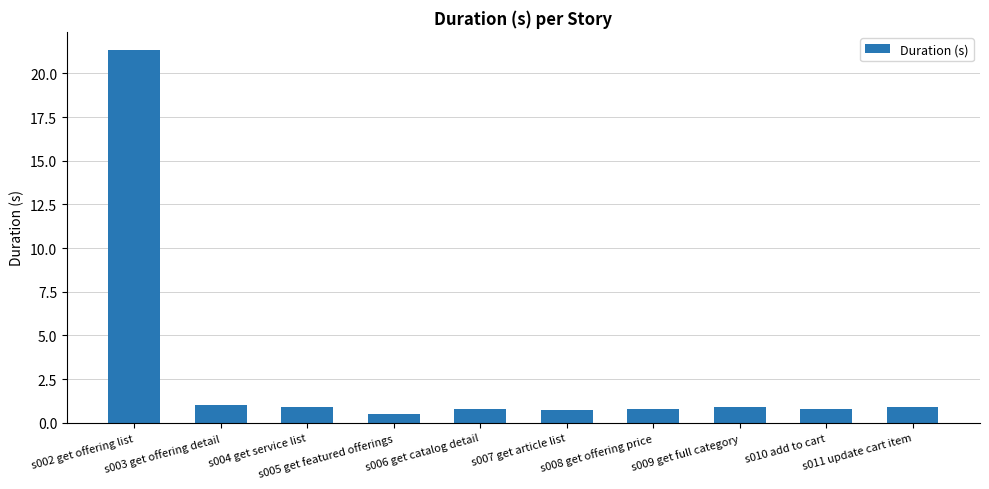

At which category does the chart reach its minimum across all series?

s005 get featured offerings